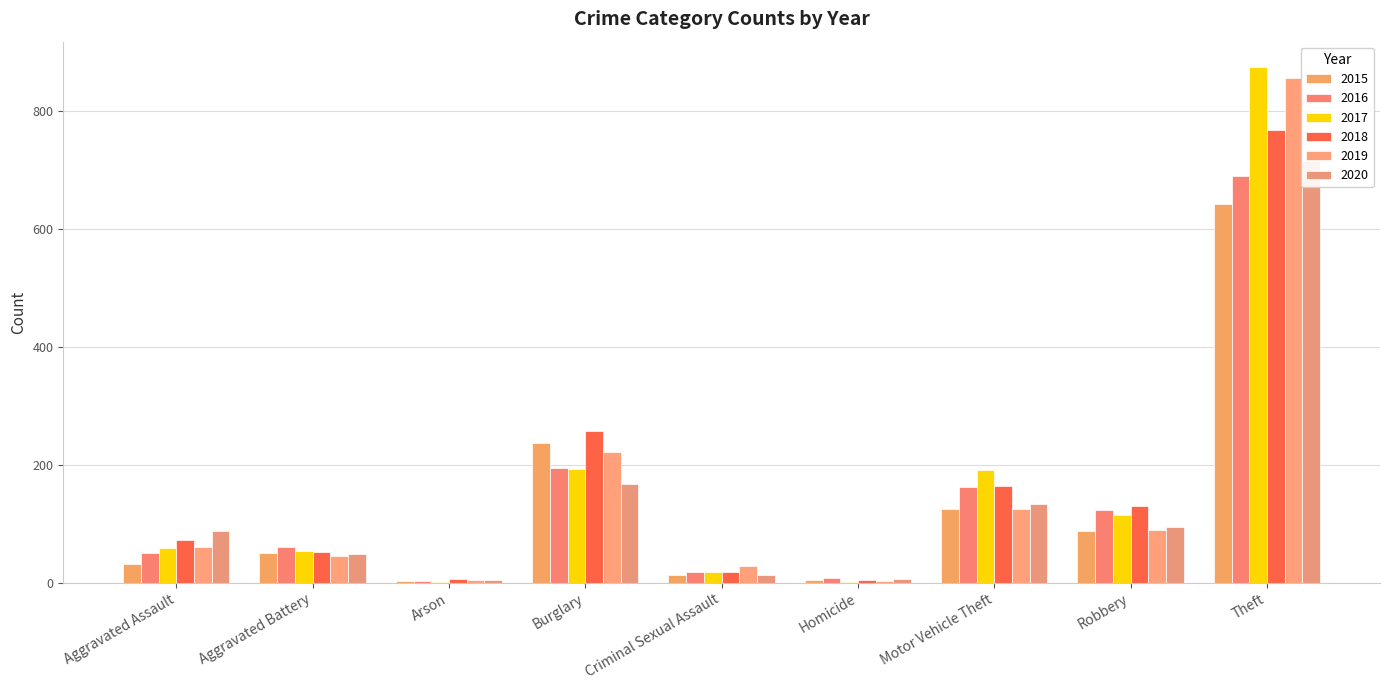

How many groups of bars are there?

9